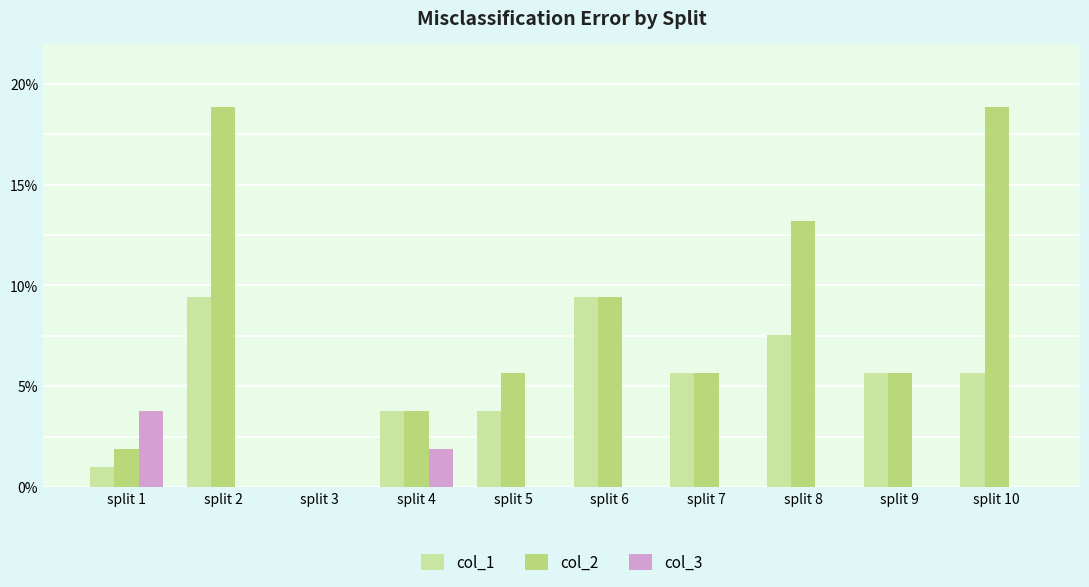

At which label does col_3 reach its peak?

split 1